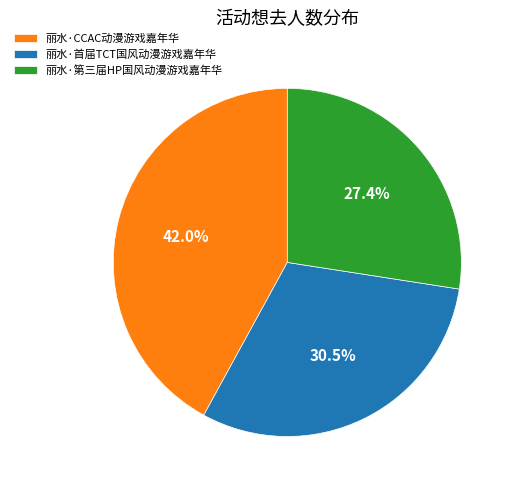

Rank the categories by value from highest to lowest.

丽水·CCAC动漫游戏嘉年华, 丽水·首届TCT国风动漫游戏嘉年华, 丽水·第三届HP国风动漫游戏嘉年华